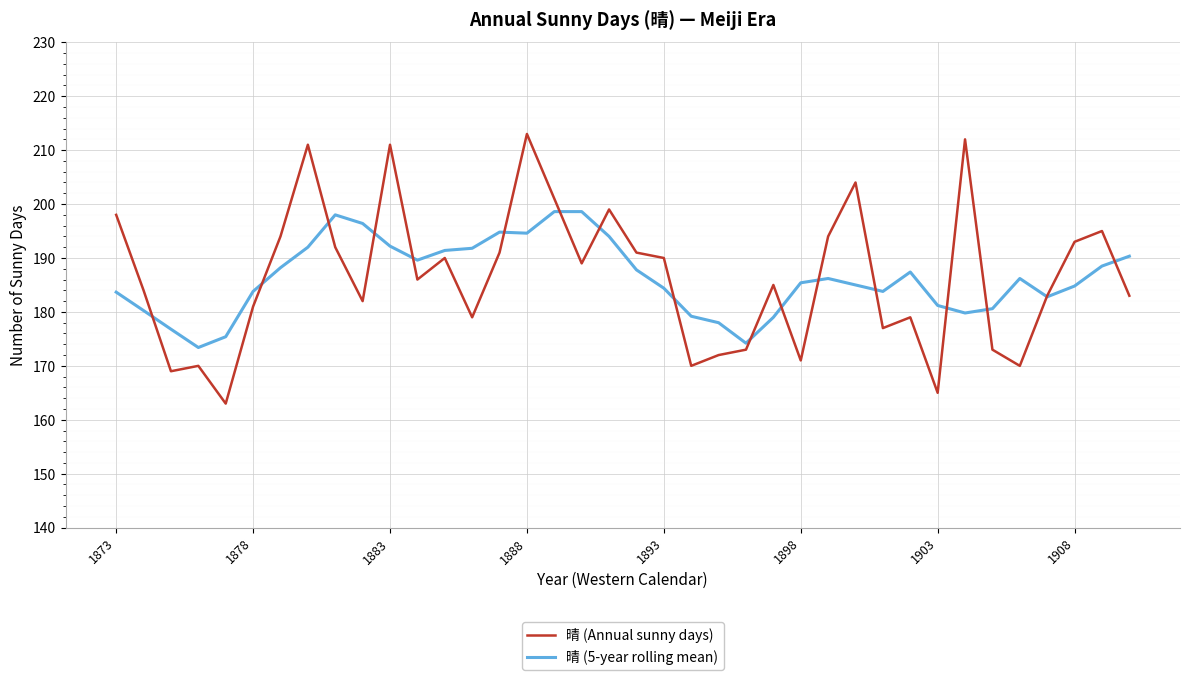

List the series in order of their peak value, lowest first.

晴 (5-year rolling mean), 晴 (Annual sunny days)